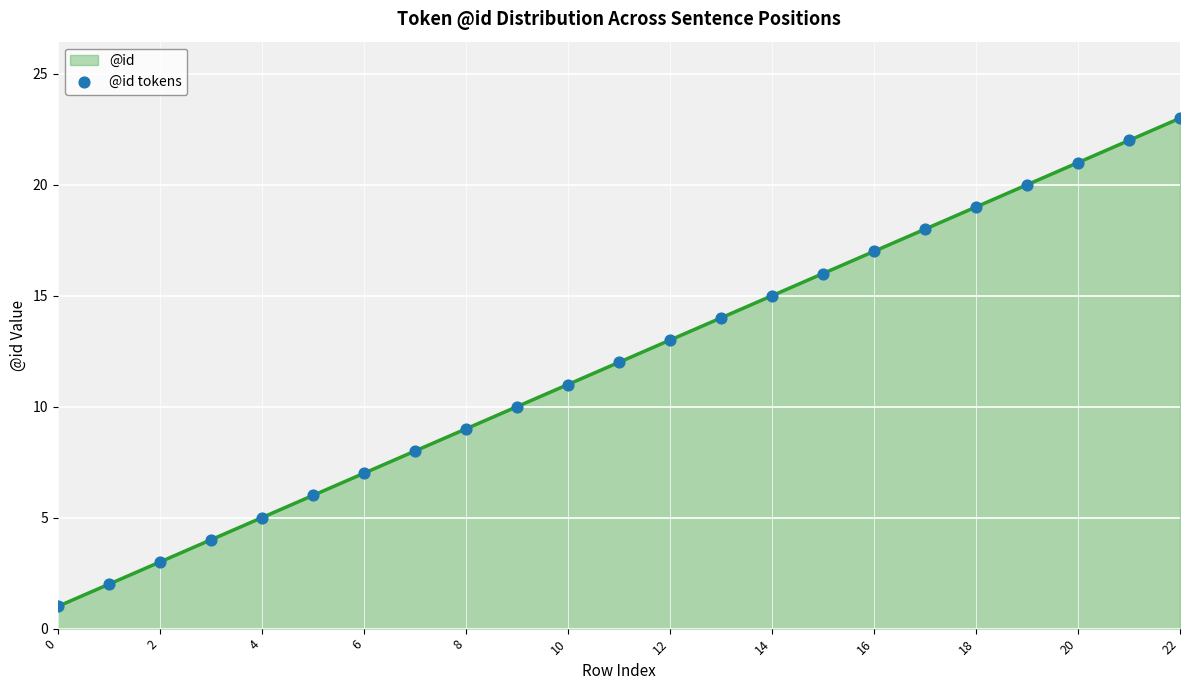

What is the greatest value displayed?

23